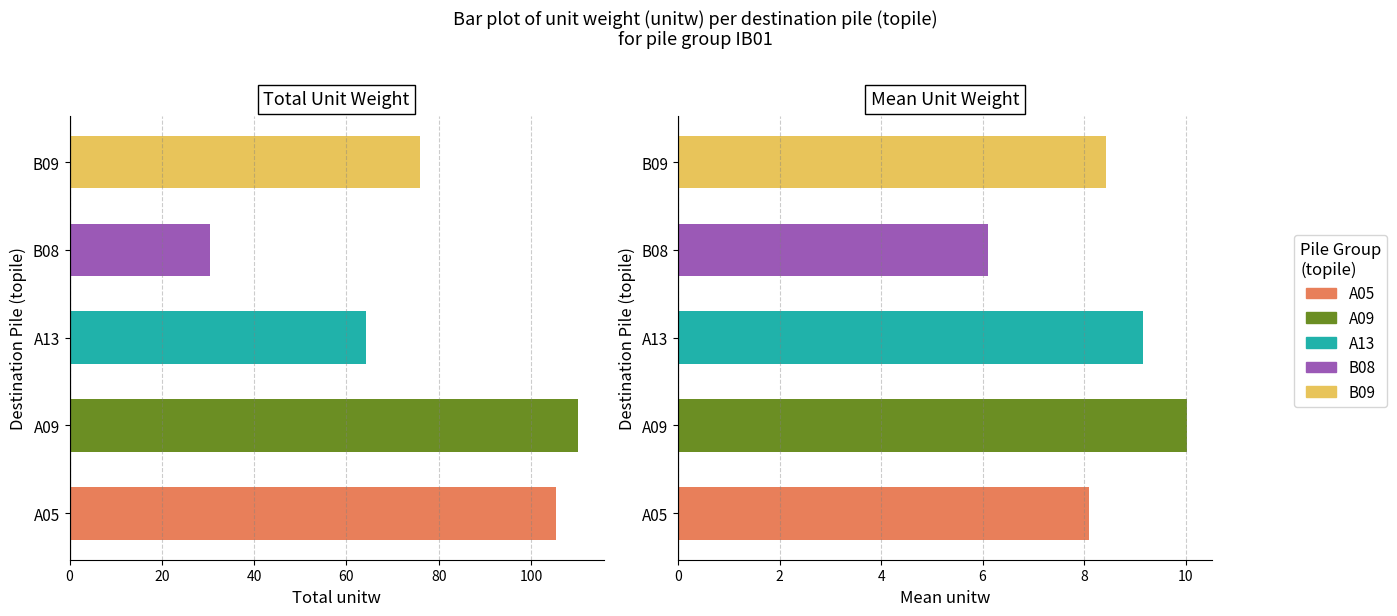

What is the label of the 4th bar from the left?

B08